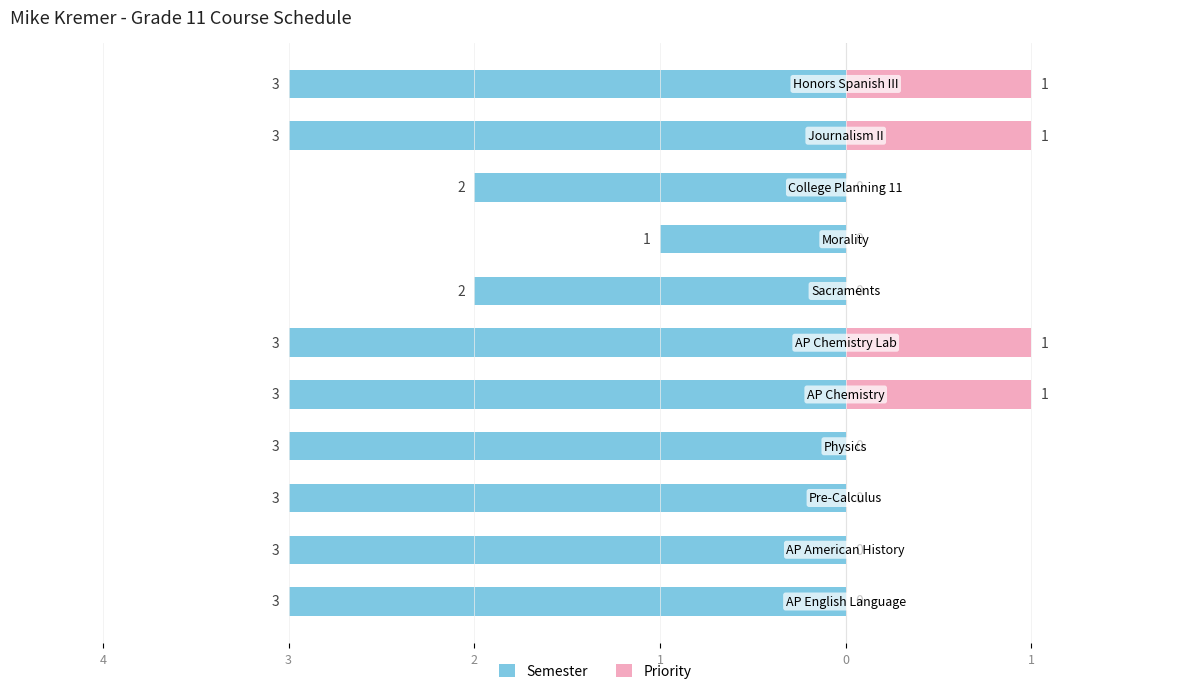

What are all the series names shown in the legend?

Semester, Priority